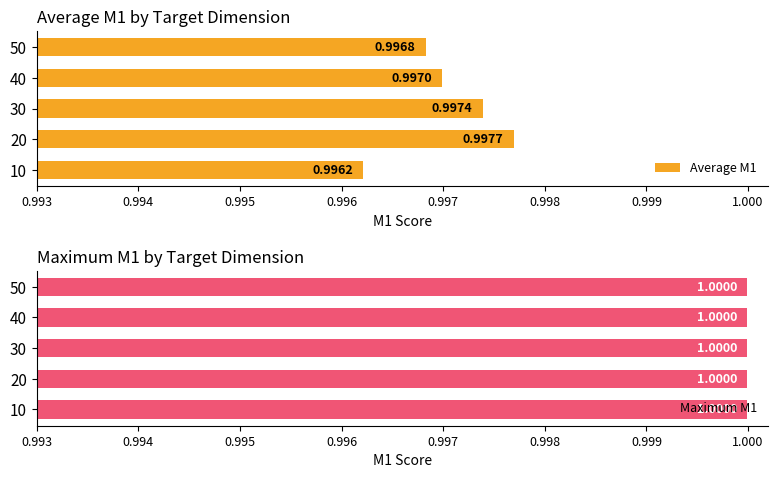

What value does the Average M1 series have at 50?

1.0